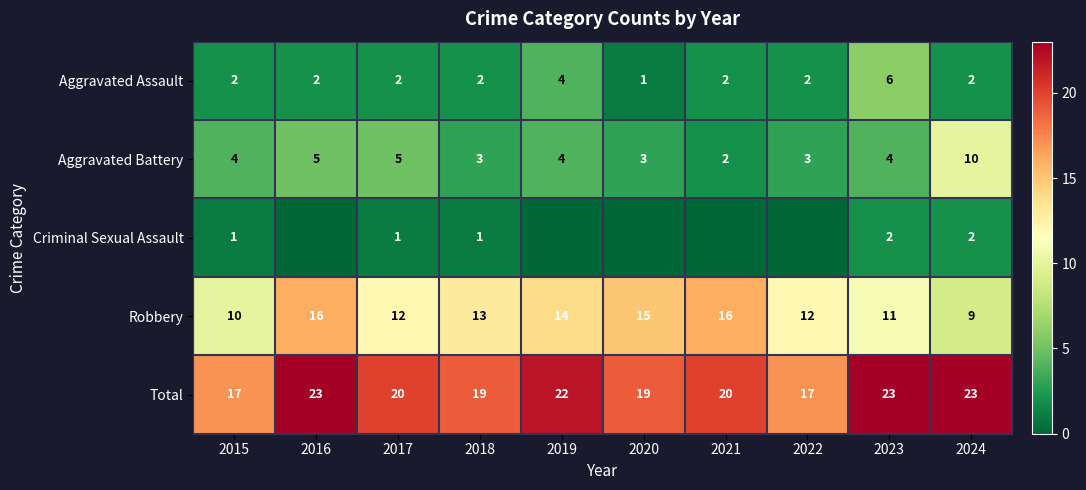

What is the spread (max minus min) of values at 2018?

18